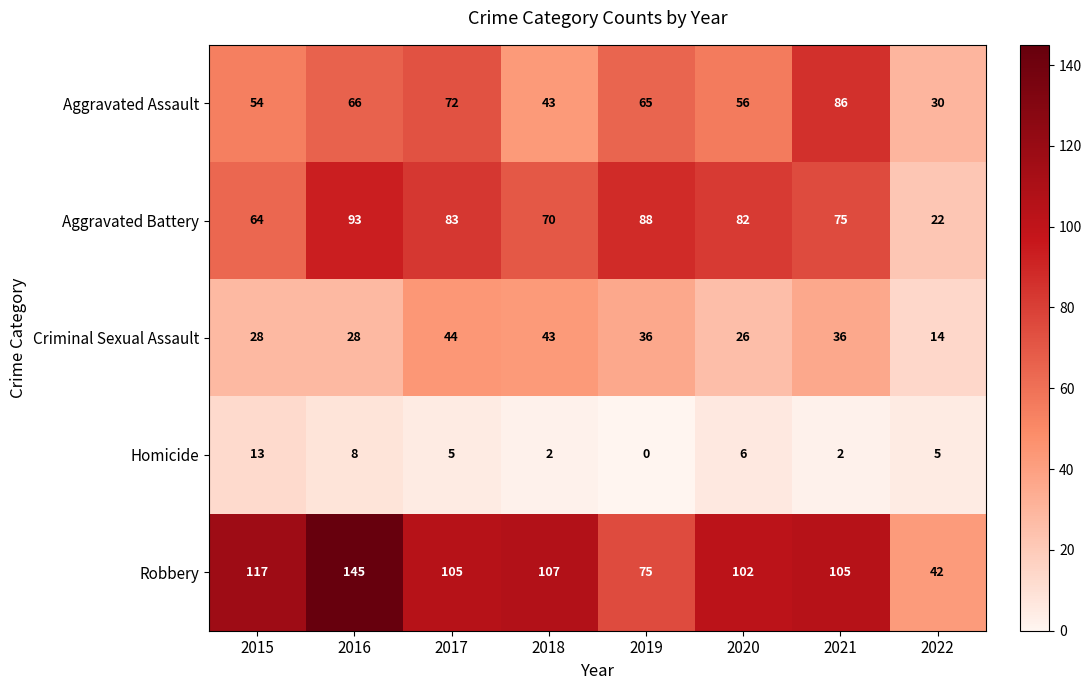

What is the difference between the maximum and minimum values in the Robbery series?

103